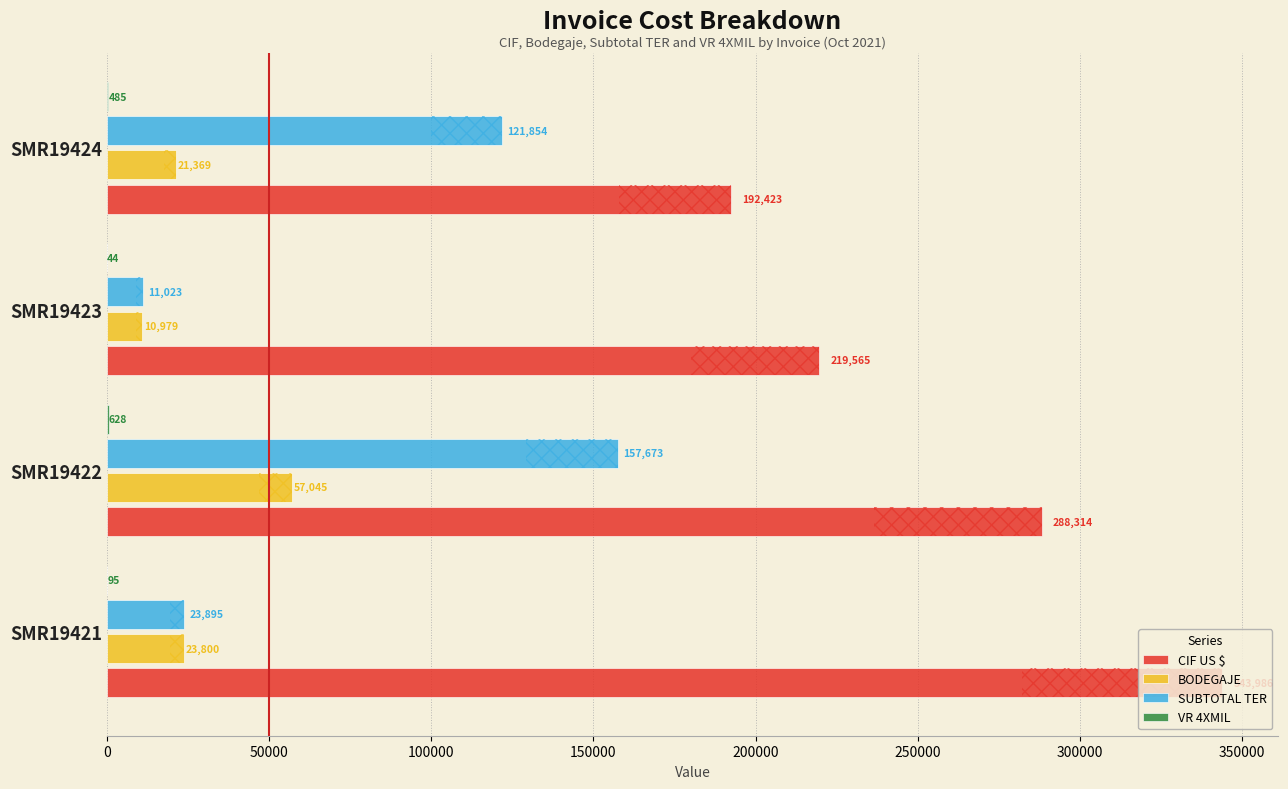

Is it true that SUBTOTAL TER equals 23895.0 at SMR19421?

True